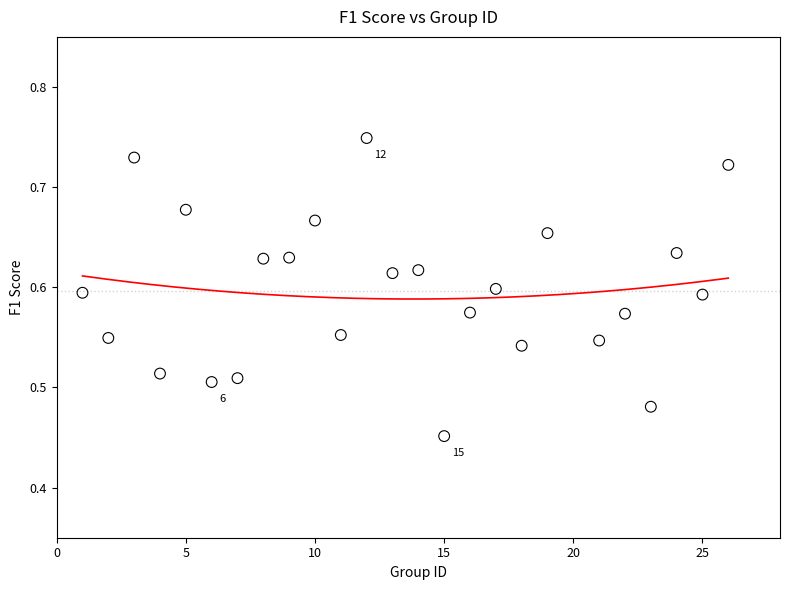

What is the range of Y values (max minus min)?

0.3